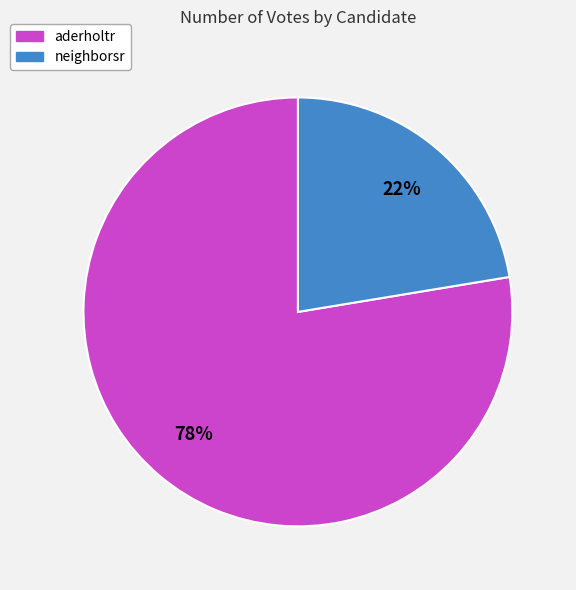

Is the sum of aderholtr and neighborsr greater than half?

Yes